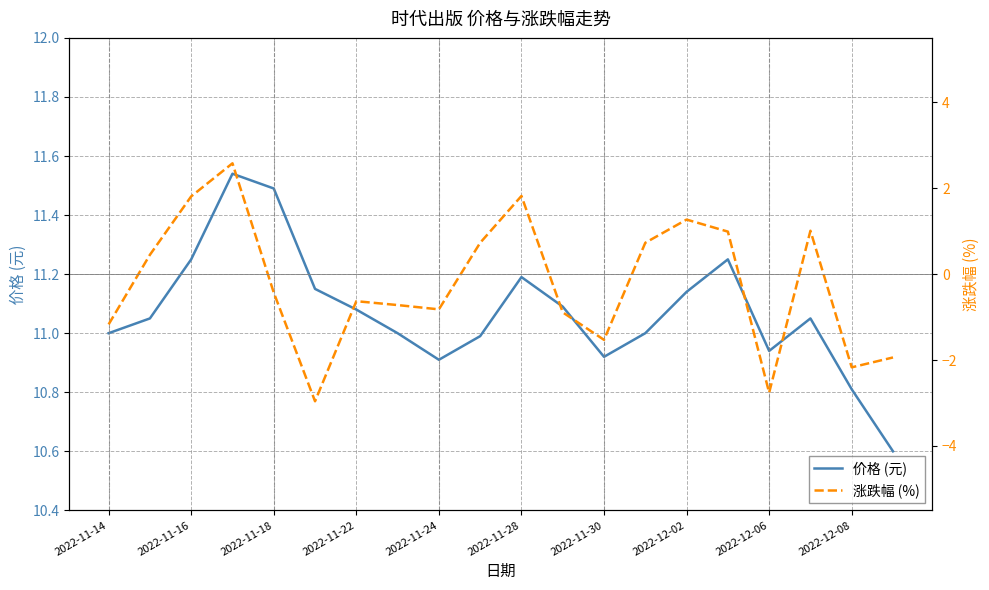

True or false: 价格 (元) and 涨跌幅 (%) cross at least once.

False